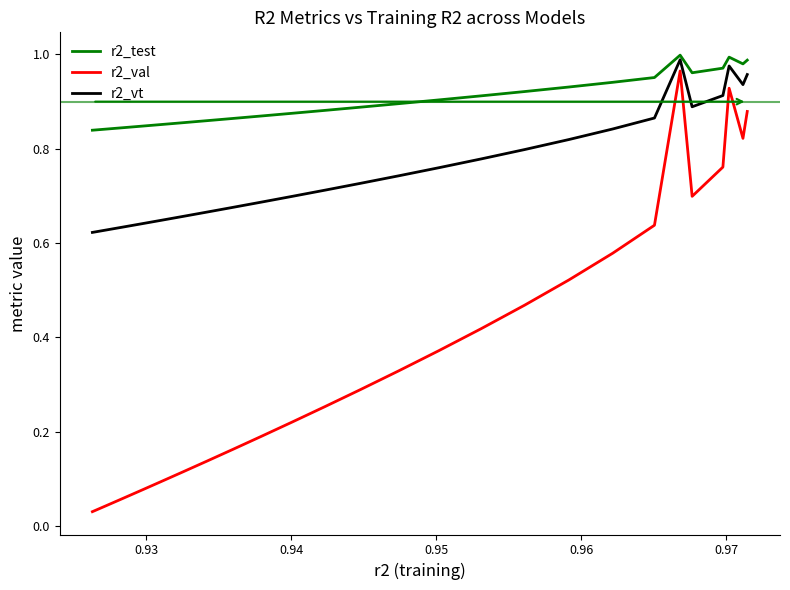

Rank the series by their average value, from lowest to highest.

r2_val, r2_vt, r2_test